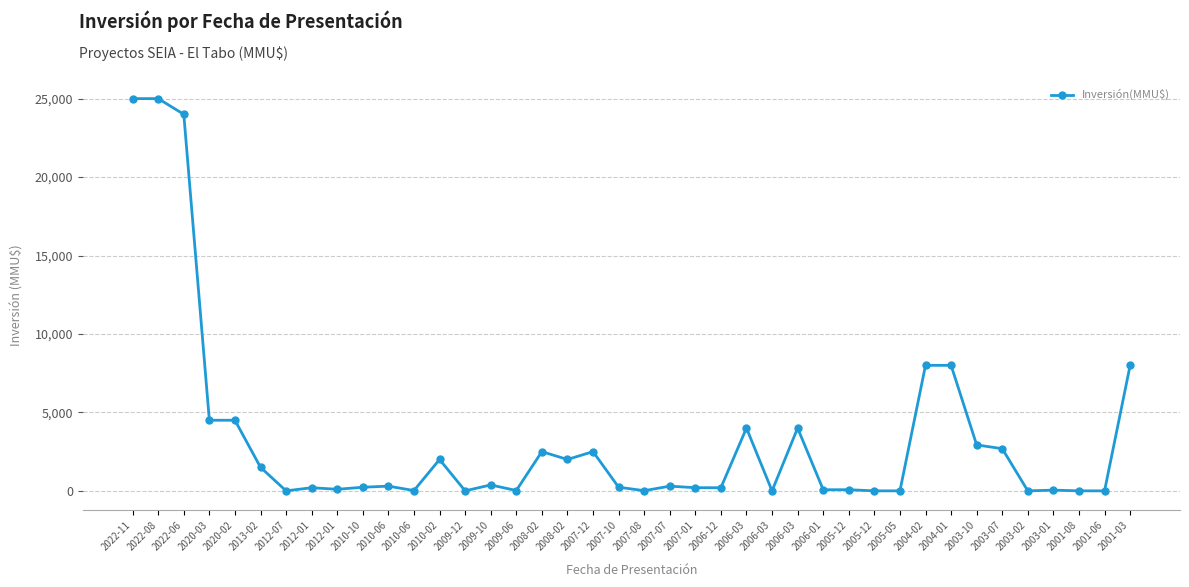

What is the label of the 40th point from the left?

2001-03